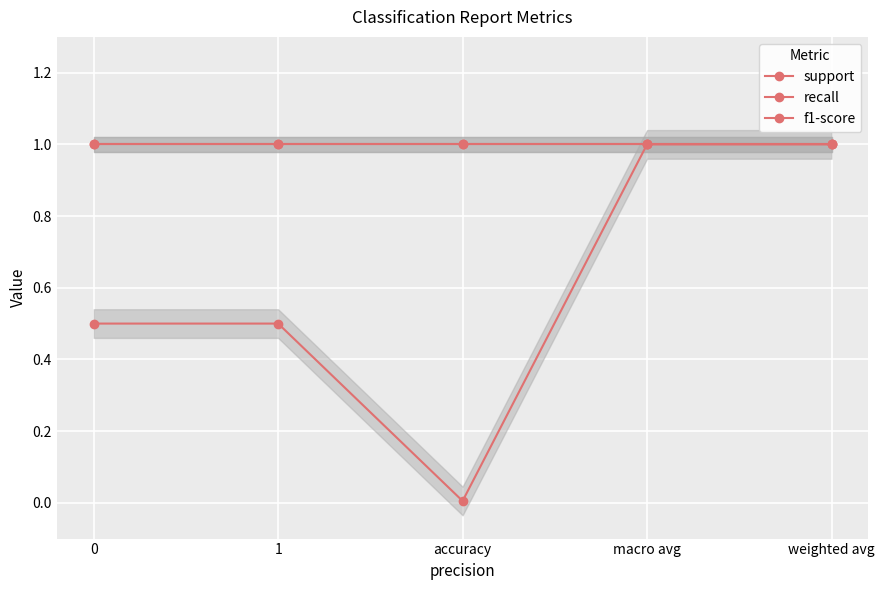

What is the total value across all series at macro avg?

3.0